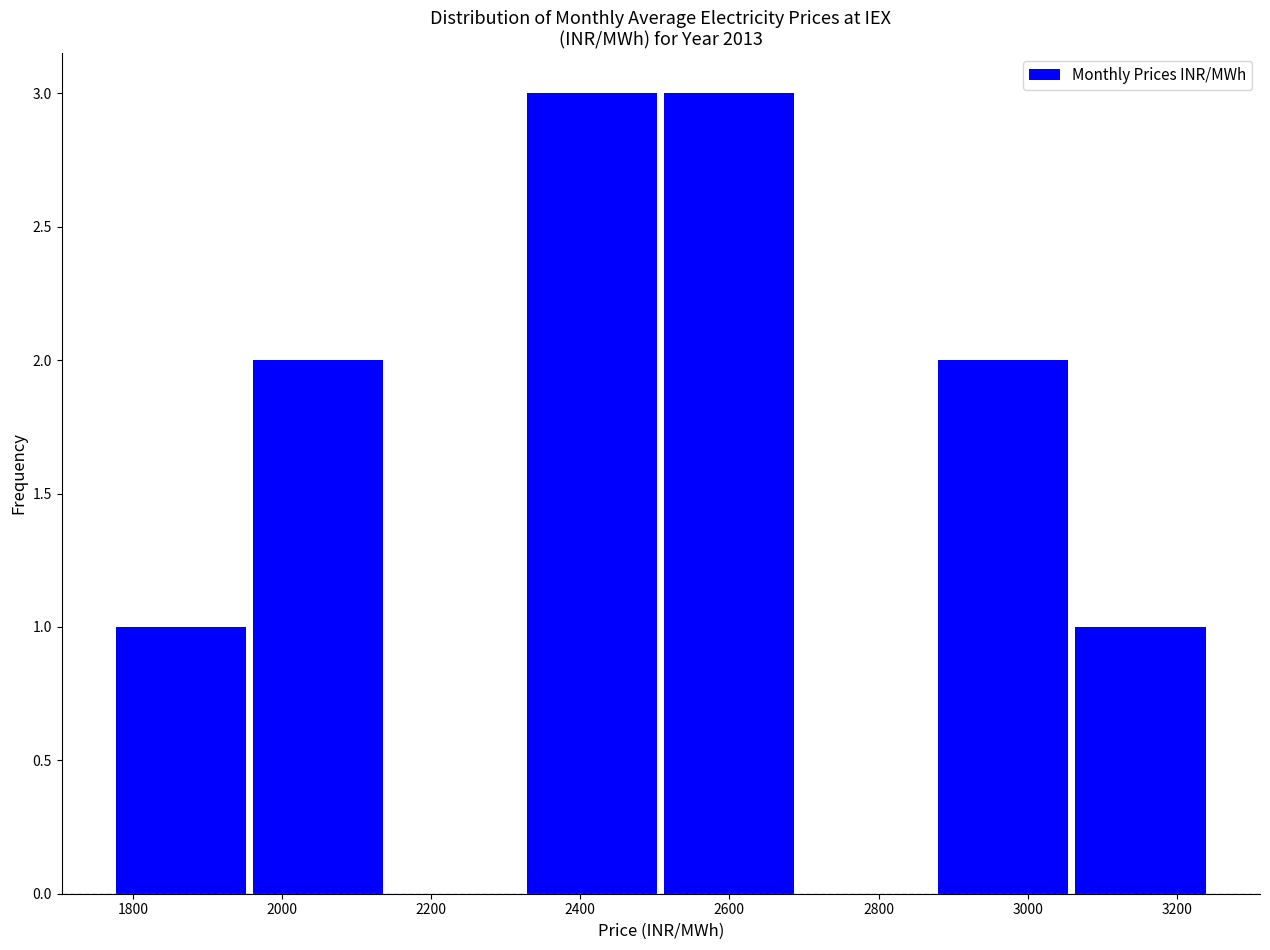

How tall is the bar that spans 3060 to 3240 on the x-axis? Neither the bar edges nor the heights are printed on the chart, so give them approximately, as read against the axes.

1